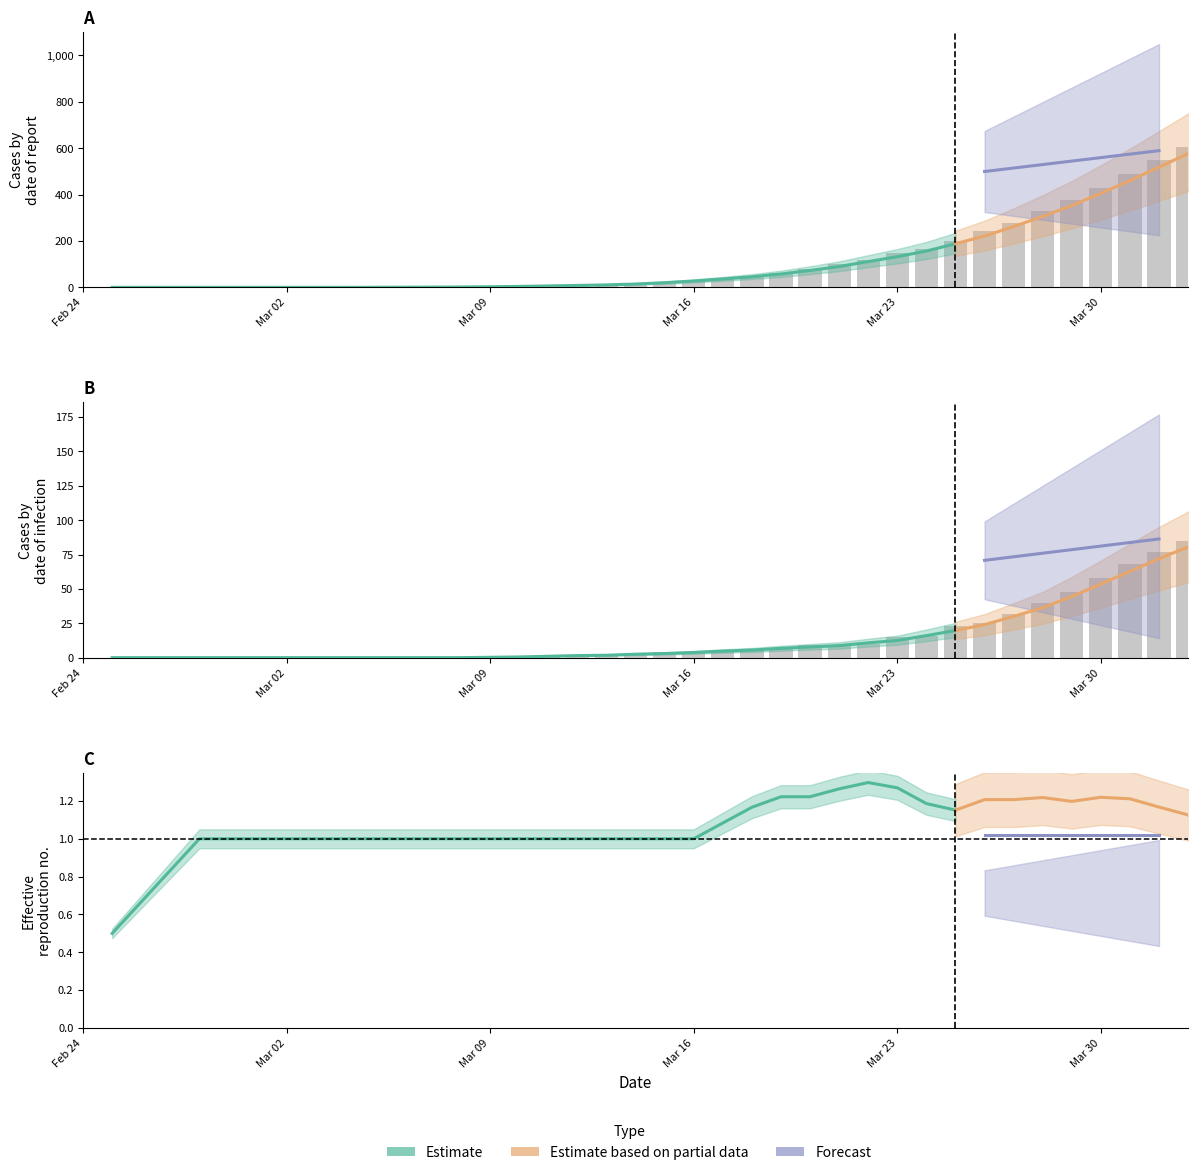

At how many categories does at least one series exceed 366?

7